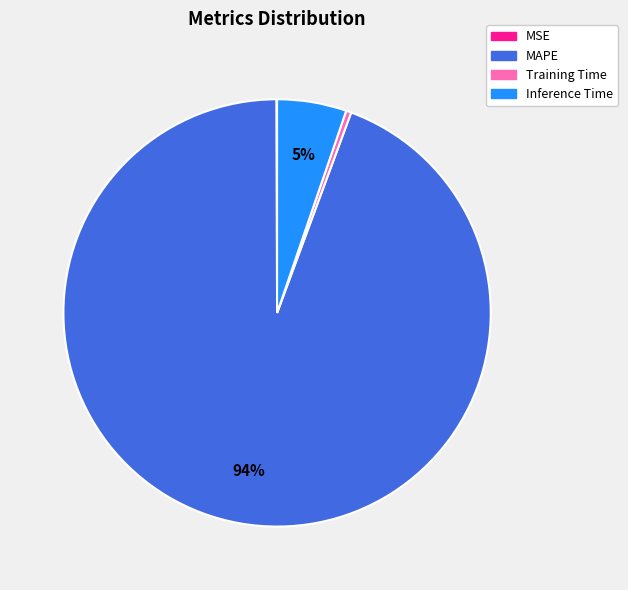

To the nearest percent, what is the average slice percentage?

25%